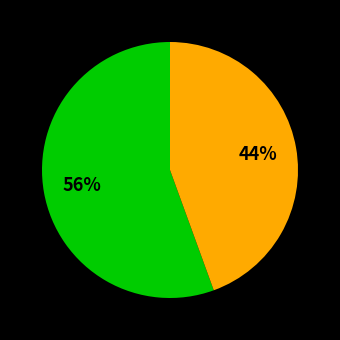

Is there a majority slice in this chart?

Yes